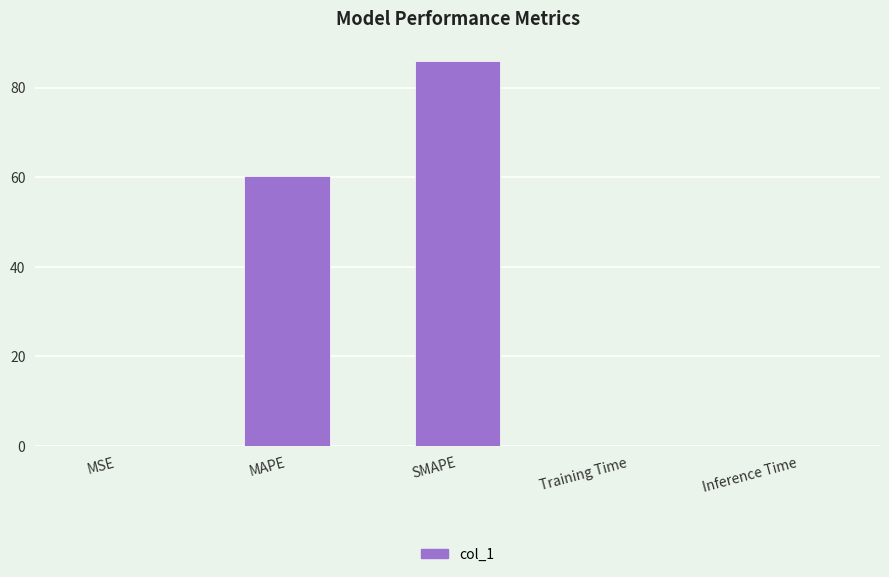

Which has a higher value, MAPE or MSE?

MAPE